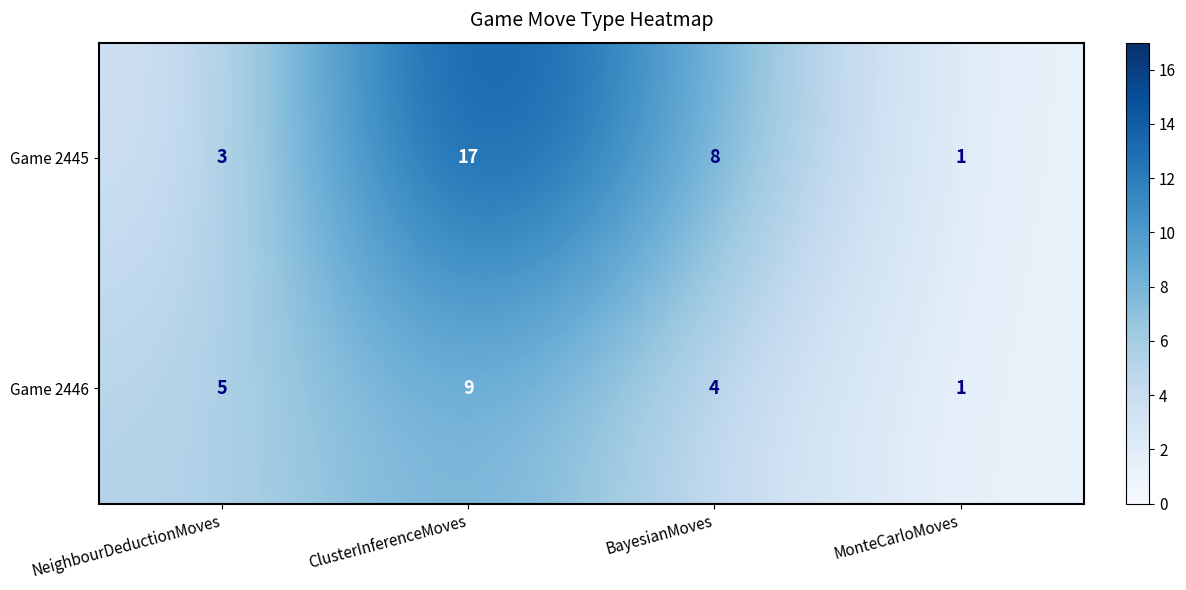

True or false: Game 2446 has a value of 2 at NeighbourDeductionMoves.

False